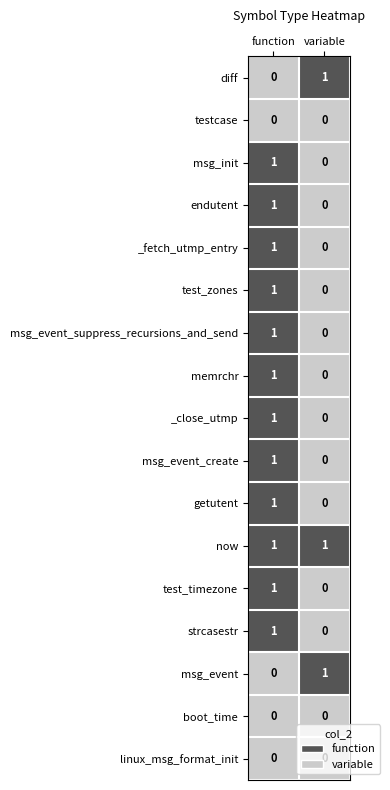

True or false: msg_event_suppress_recursions_and_send has a value of 1 at function.

True